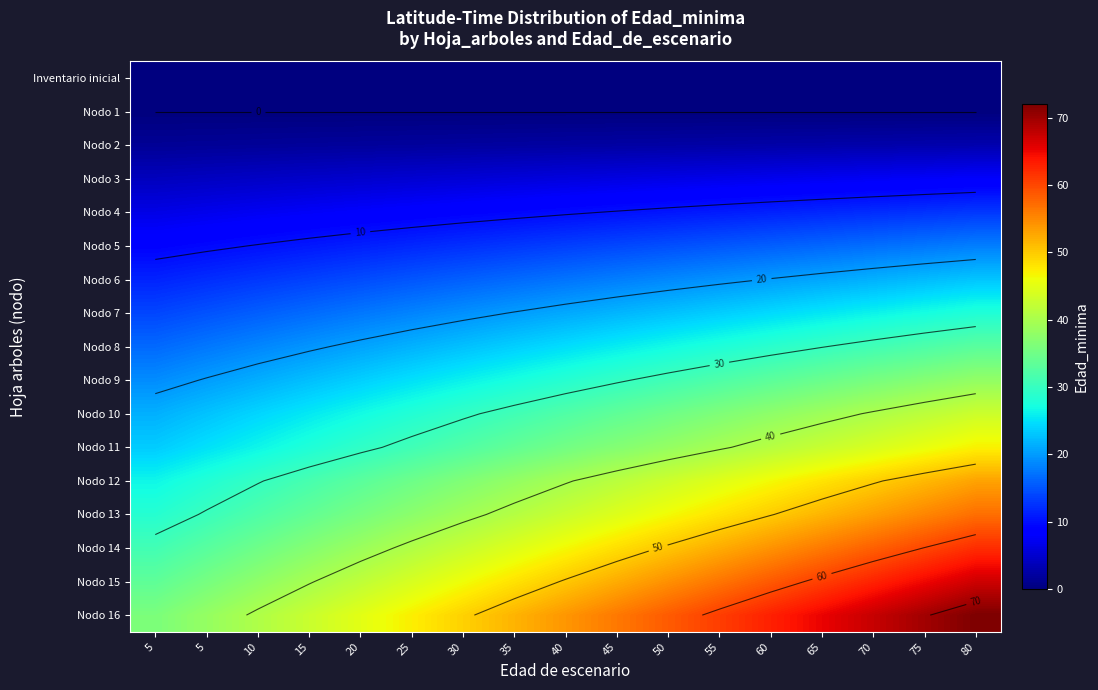

At which label is Nodo 1 closest to 0?

5